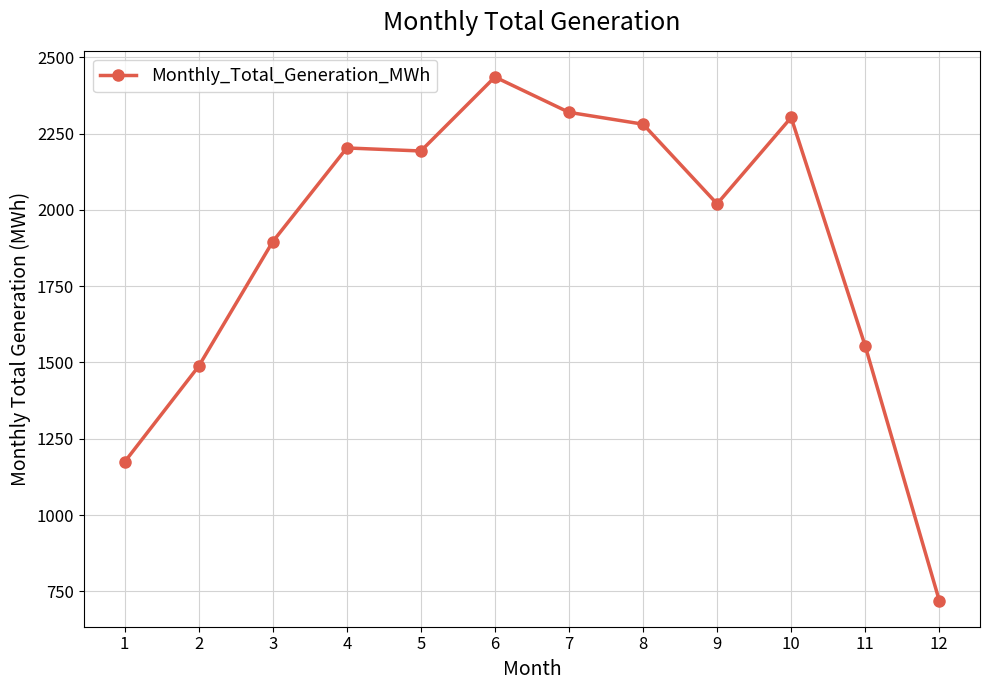

True or false: the data shows 1896.0 at 3.

True